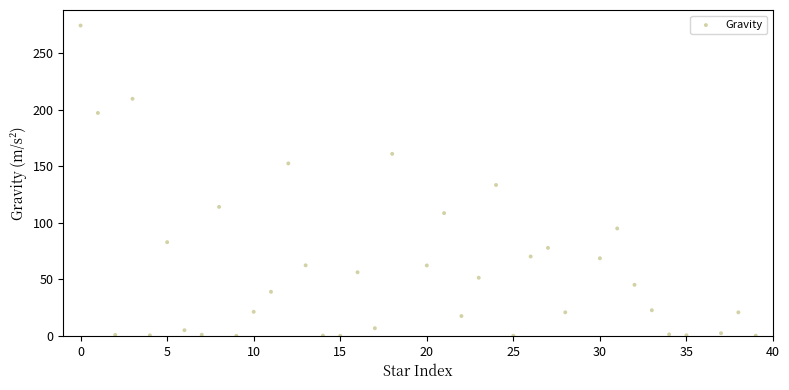

What is the range of Y values (max minus min)?

274.3